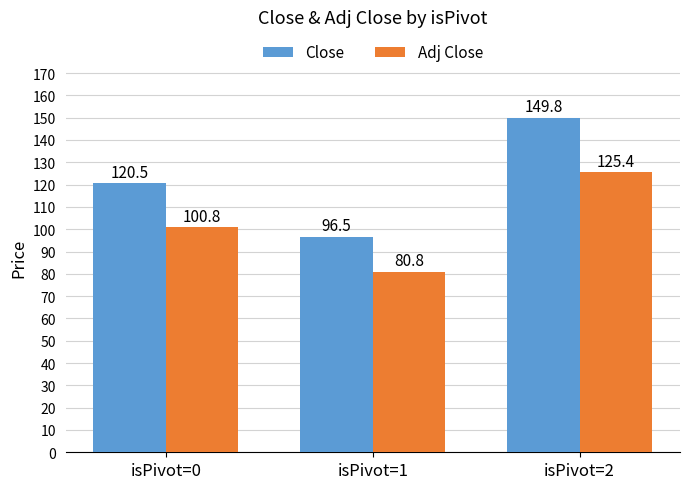

How many data points does each series have?

3